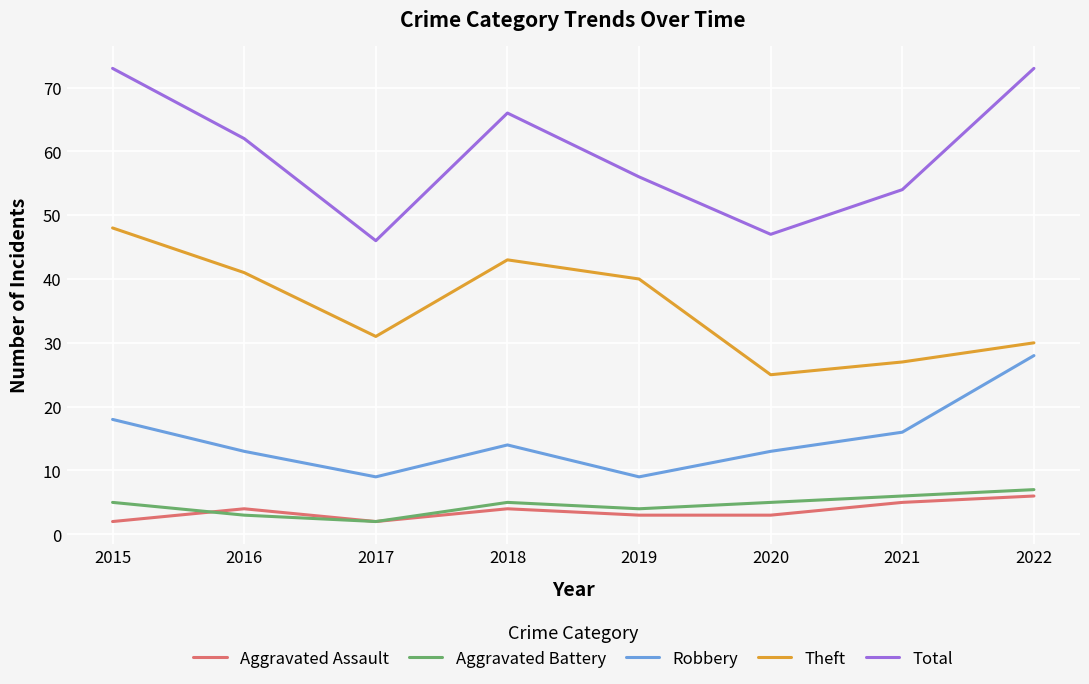

Which series has the largest total across all categories?

Total